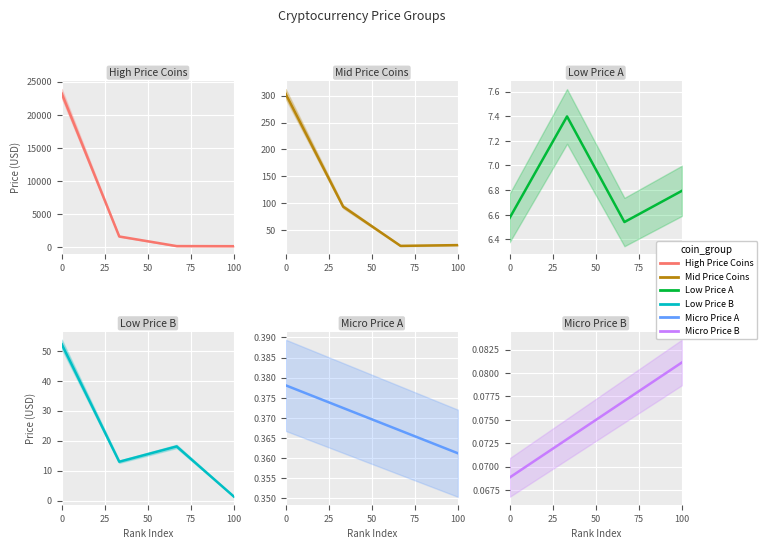

What is the maximum value shown in the chart?

23184.0